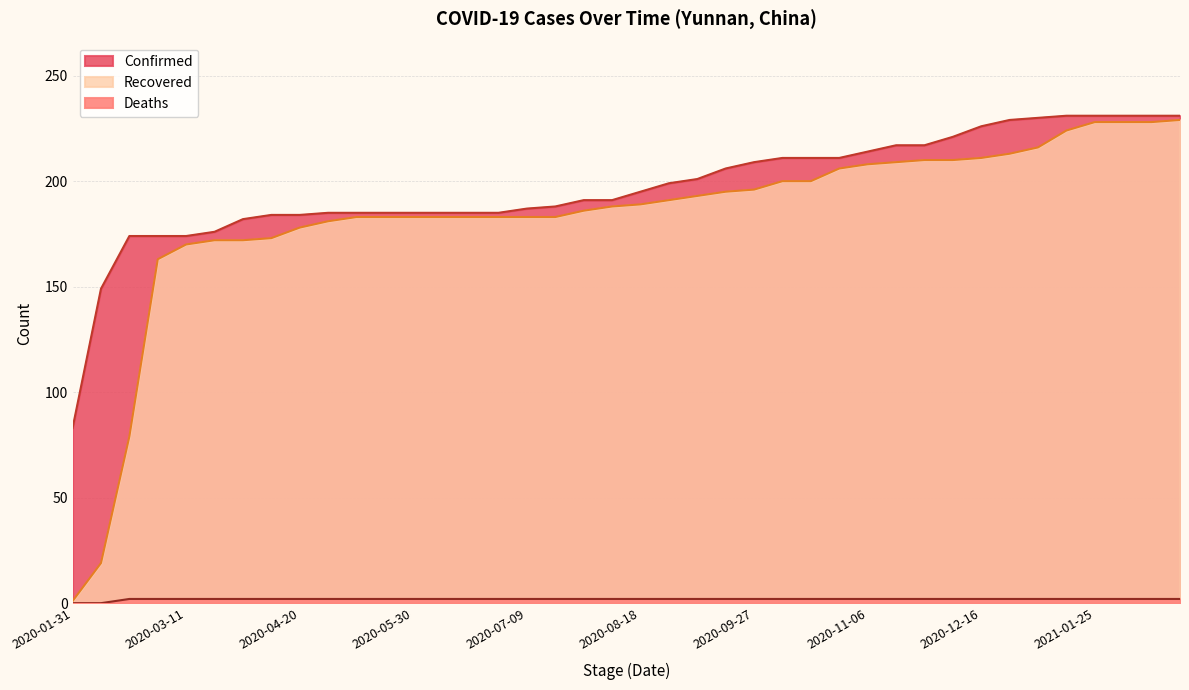

What is the sum of the Confirmed values at 2020-11-26 and 2020-06-09?

402